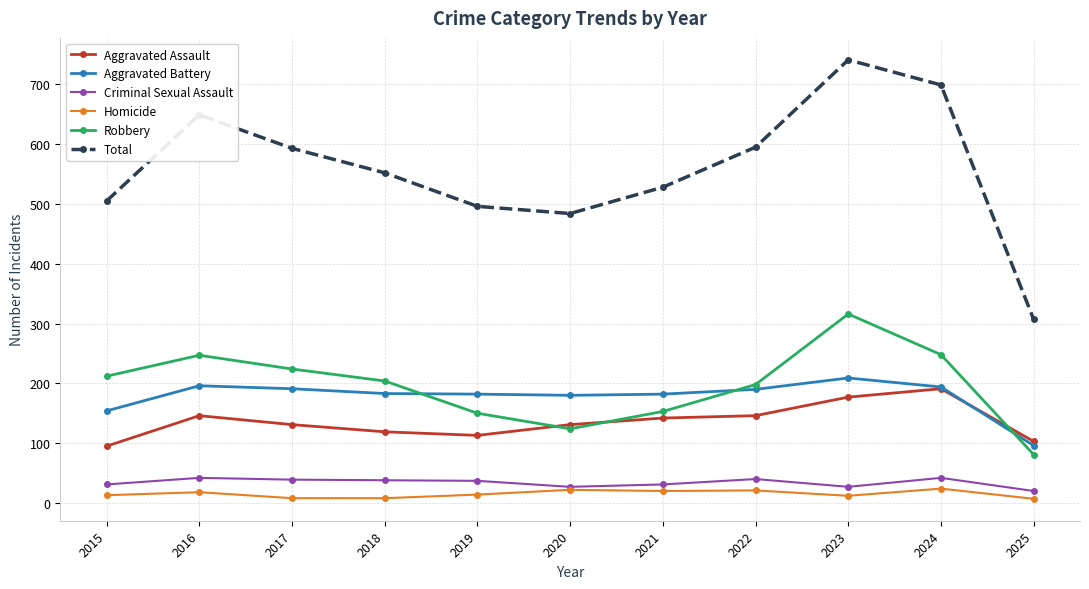

What is the maximum value for Aggravated Battery?

209